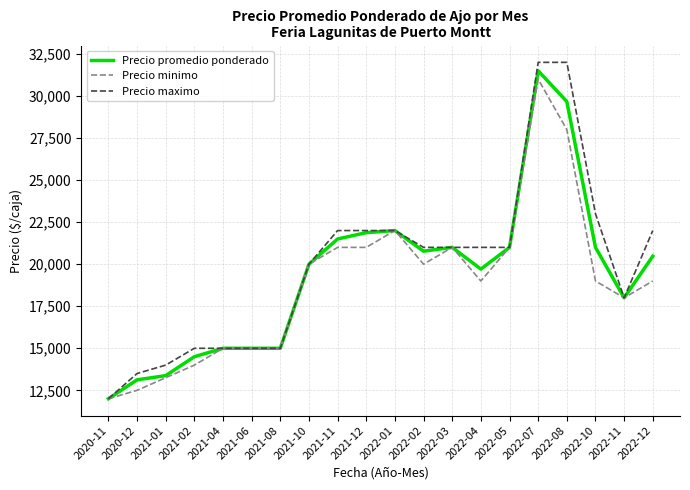

Is the value of Precio promedio ponderado at 2021-10 greater than the value of Precio minimo at 2022-10?

Yes